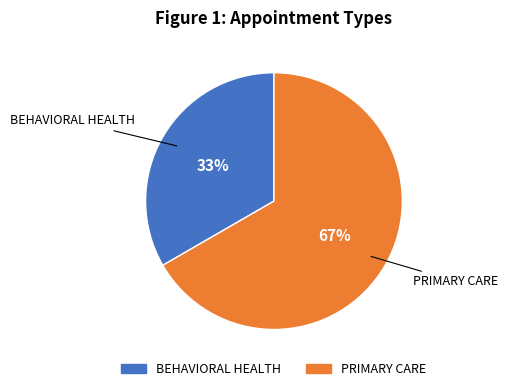

How many segments does this pie chart have?

2